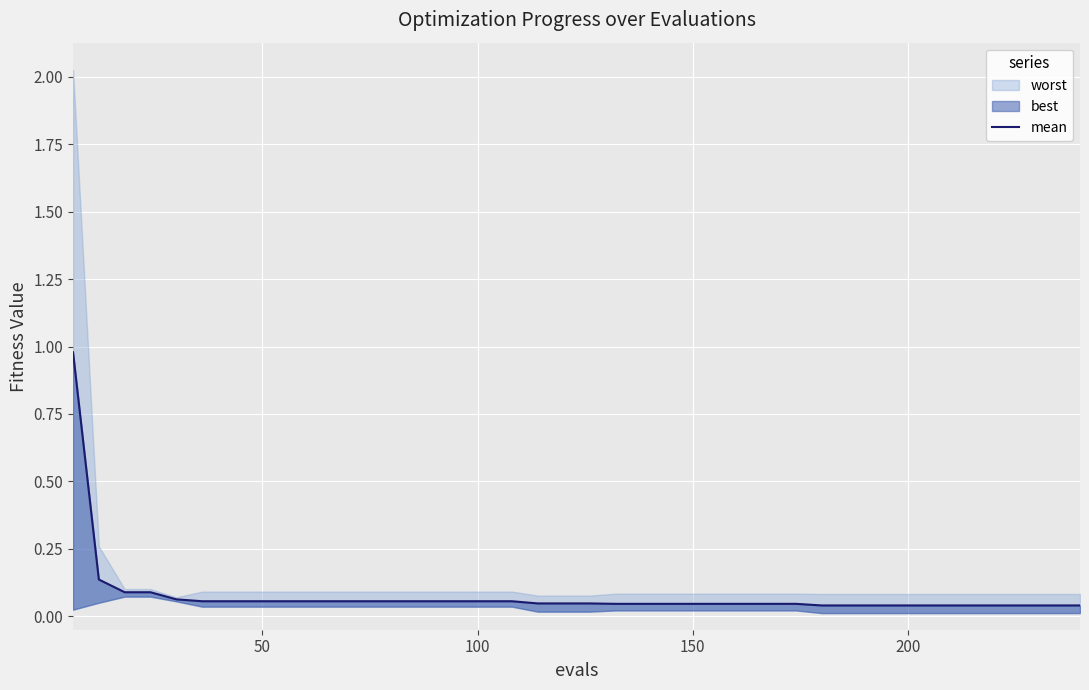

How many lines are shown in the chart?

1